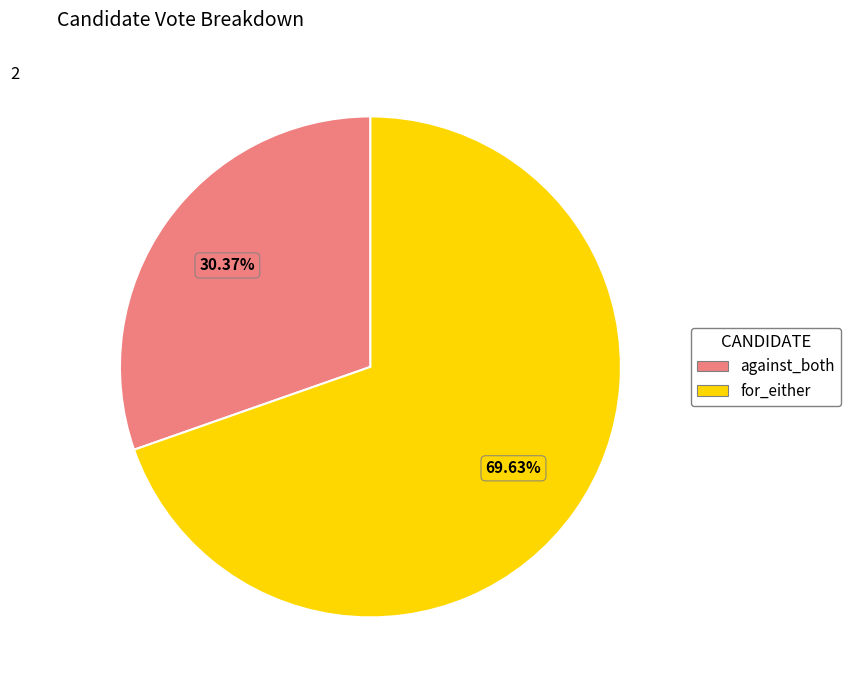

Is it true that against_both is 30% of the pie?

True